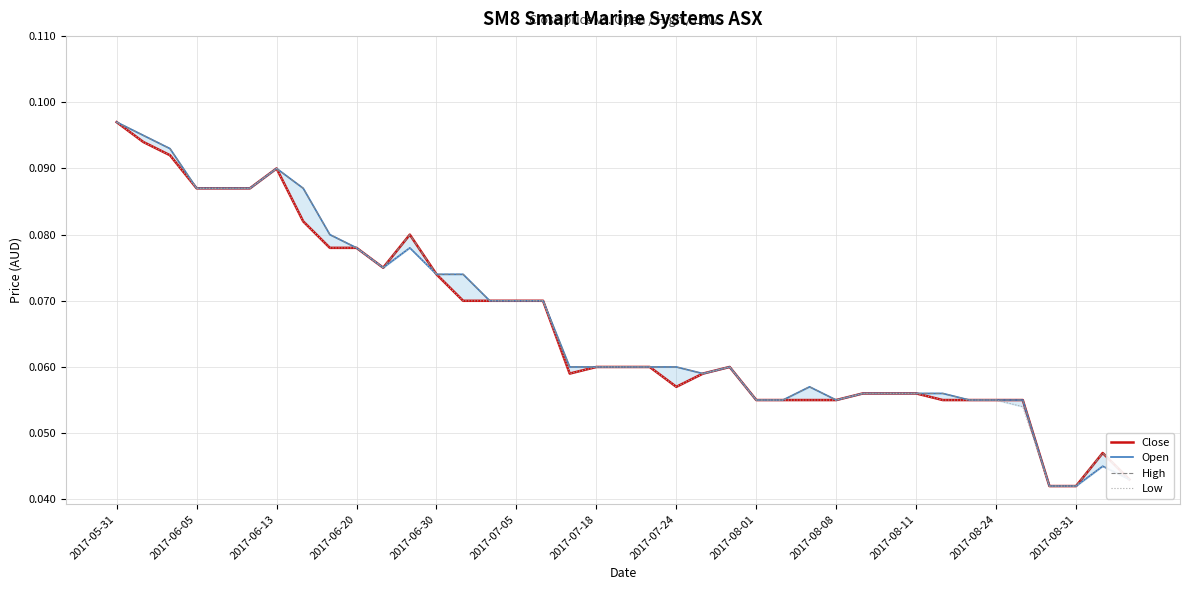

At how many categories does at least one series exceed 0?

39